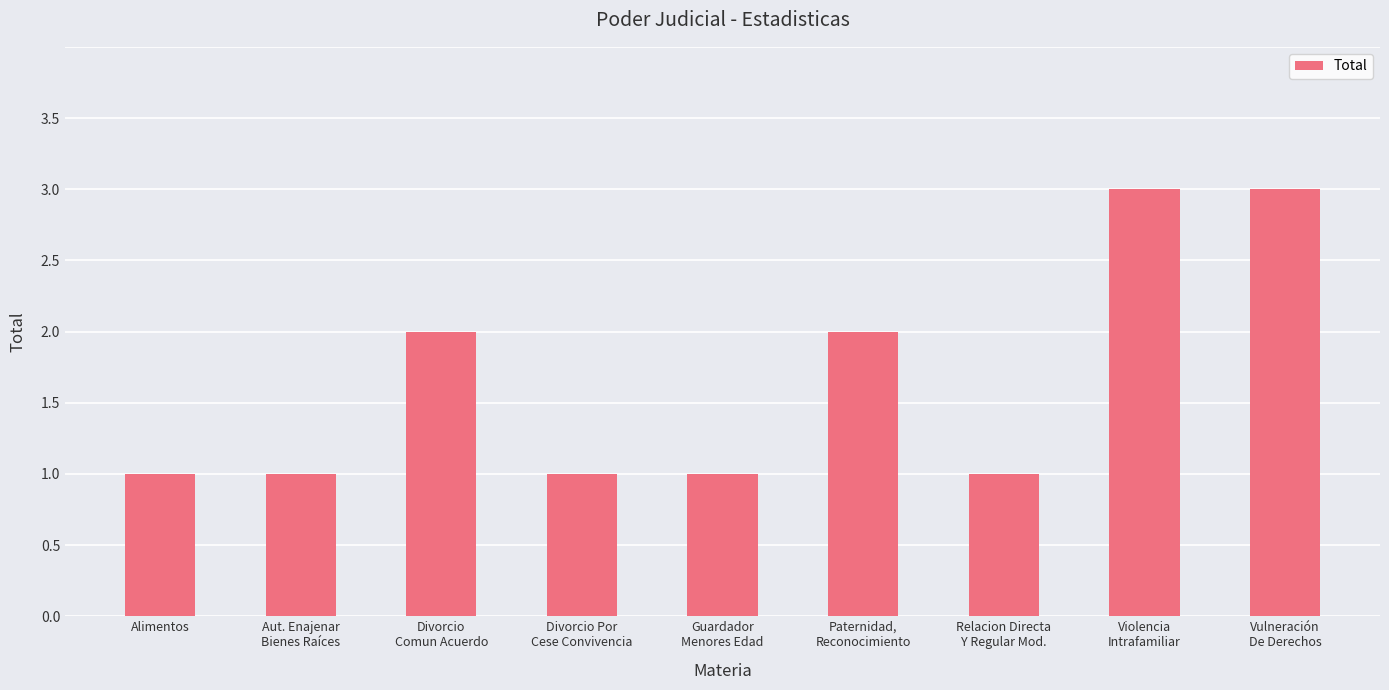

Reading left to right, list all the values displayed in this chart.

Alimentos=1	Aut. Enajenar
Bienes Raíces=1	Divorcio
Comun Acuerdo=2	Divorcio Por
Cese Convivencia=1	Guardador
Menores Edad=1	Paternidad,
Reconocimiento=2	Relacion Directa
Y Regular Mod.=1	Violencia
Intrafamiliar=3	Vulneración
De Derechos=3